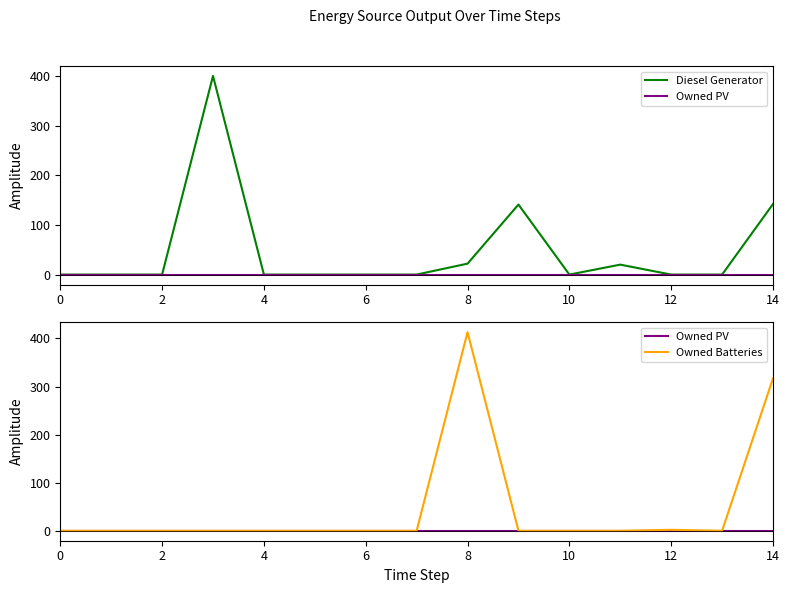

Between 10 and 0, which is larger?

10